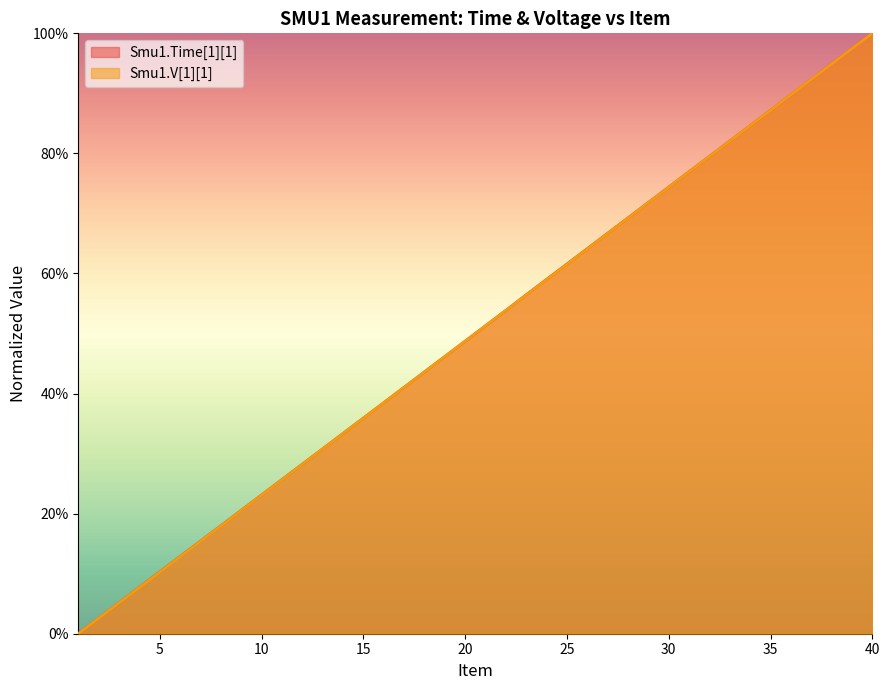

True or false: Smu1.V[1][1] has a value of 0.8 at 22.

False